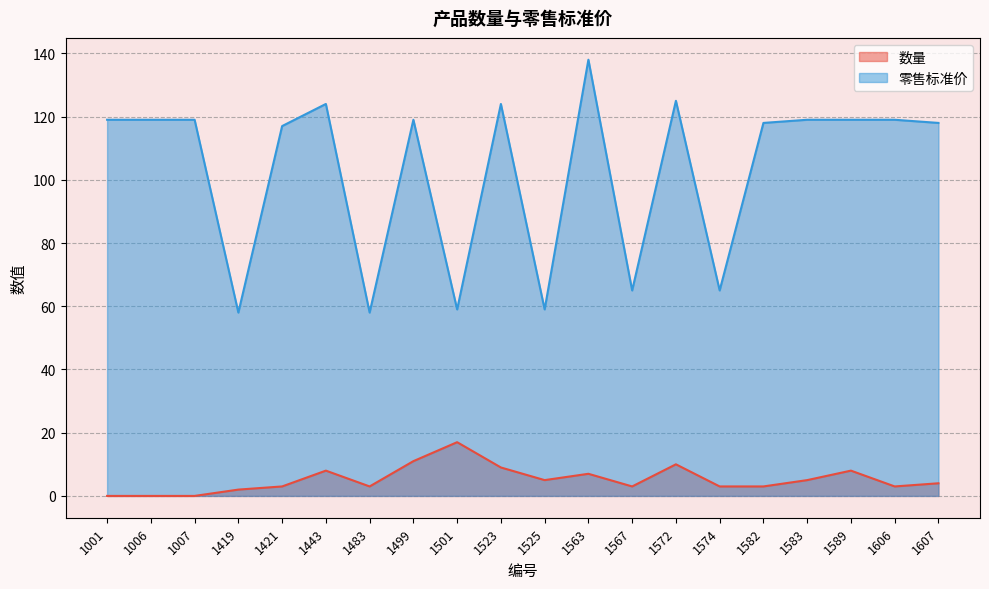

Does the chart display data point markers on the line(s)?

No